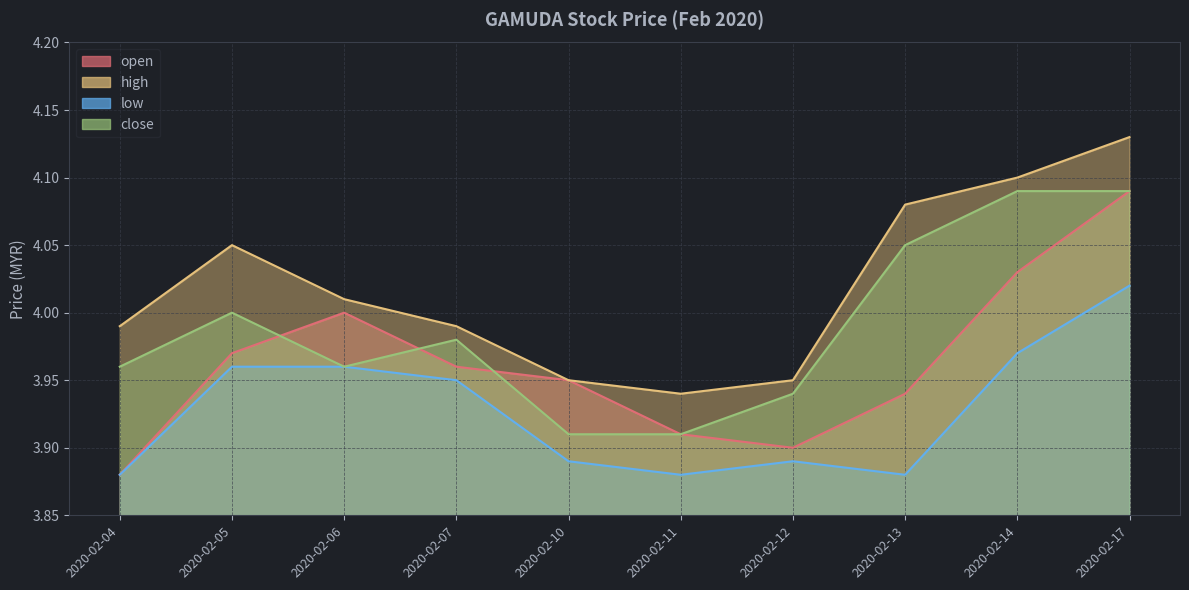

What is the total value across all series at 2020-02-12?

15.7